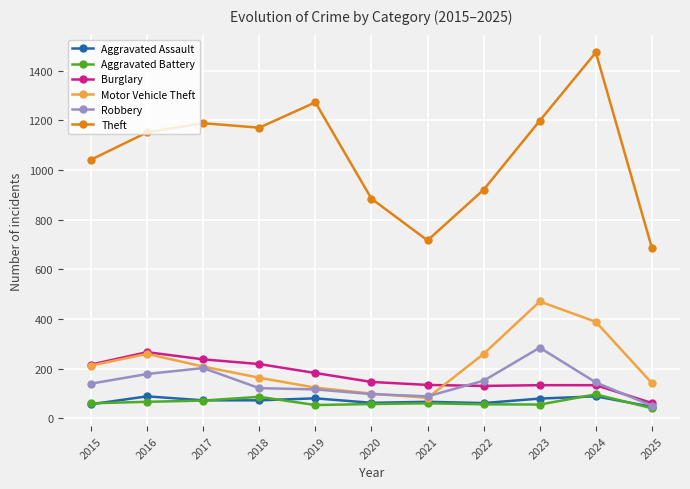

Between 2016 and 2024, which series saw the biggest shift?

Theft